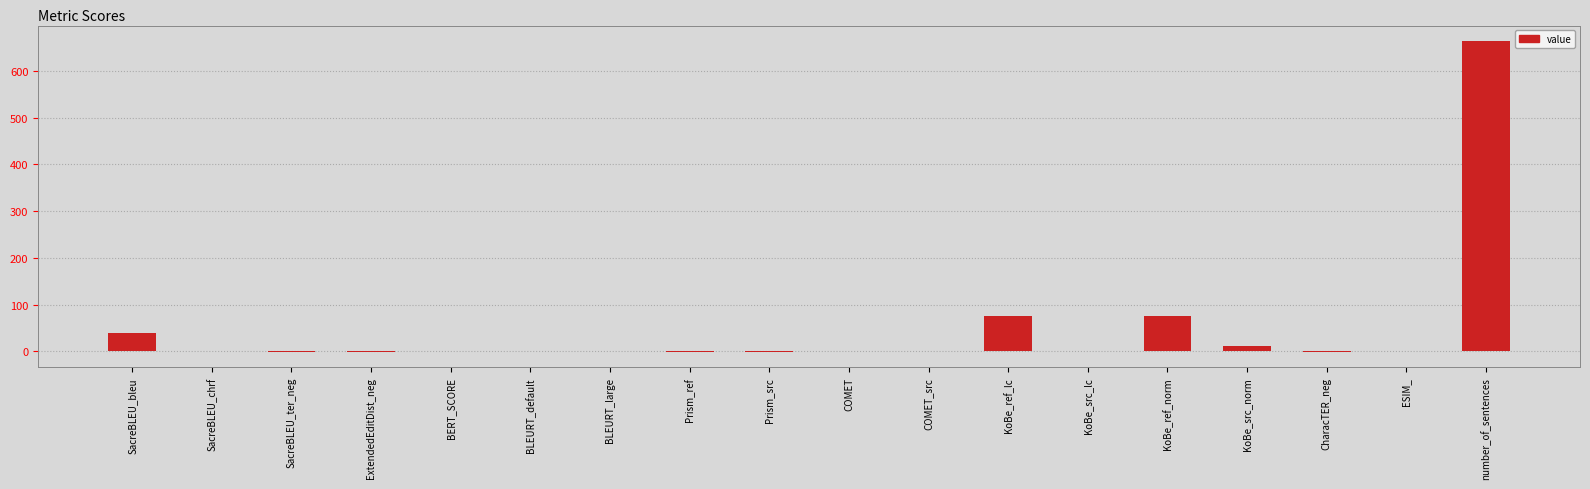

Between ExtendedEditDist_neg and SacreBLEU_bleu, which is larger?

SacreBLEU_bleu